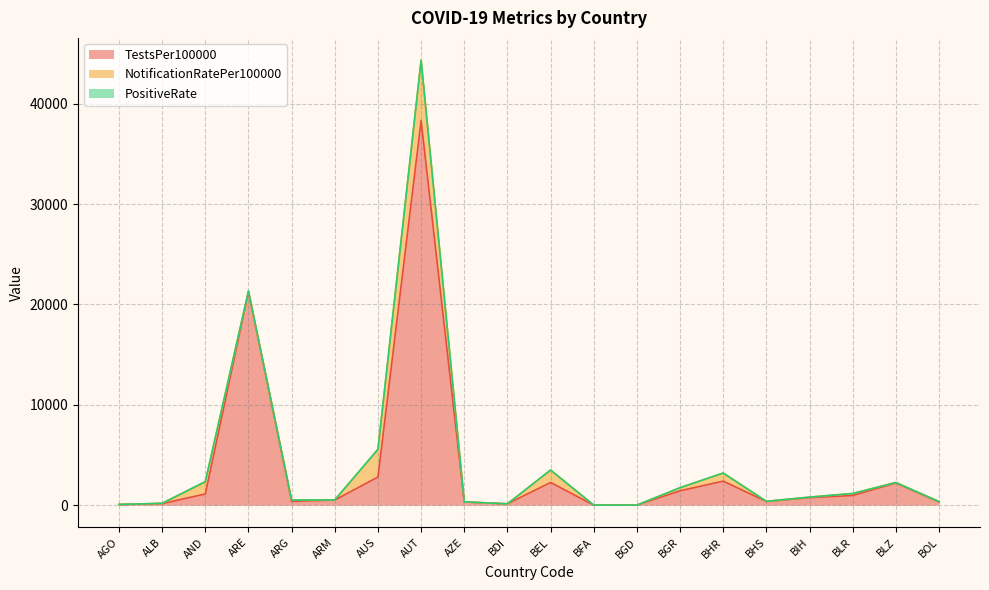

Which series has the largest range (max minus min)?

TestsPer100000